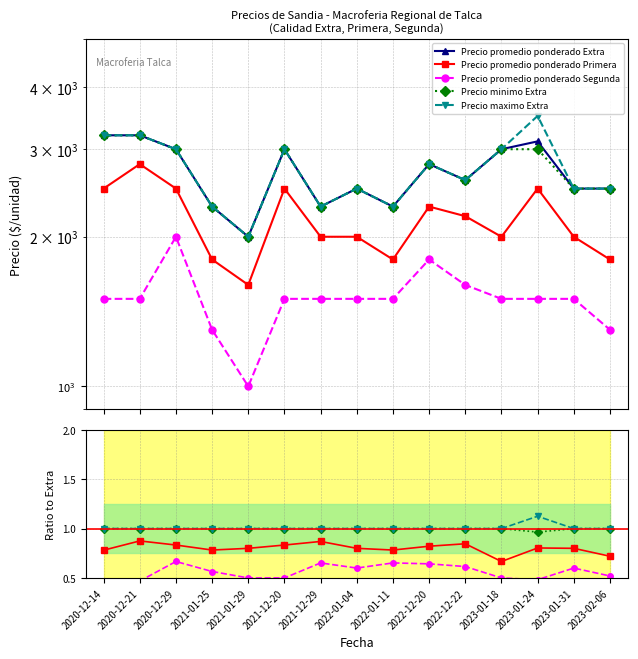

What is the average value of the Precio minimo Extra series?

1.0